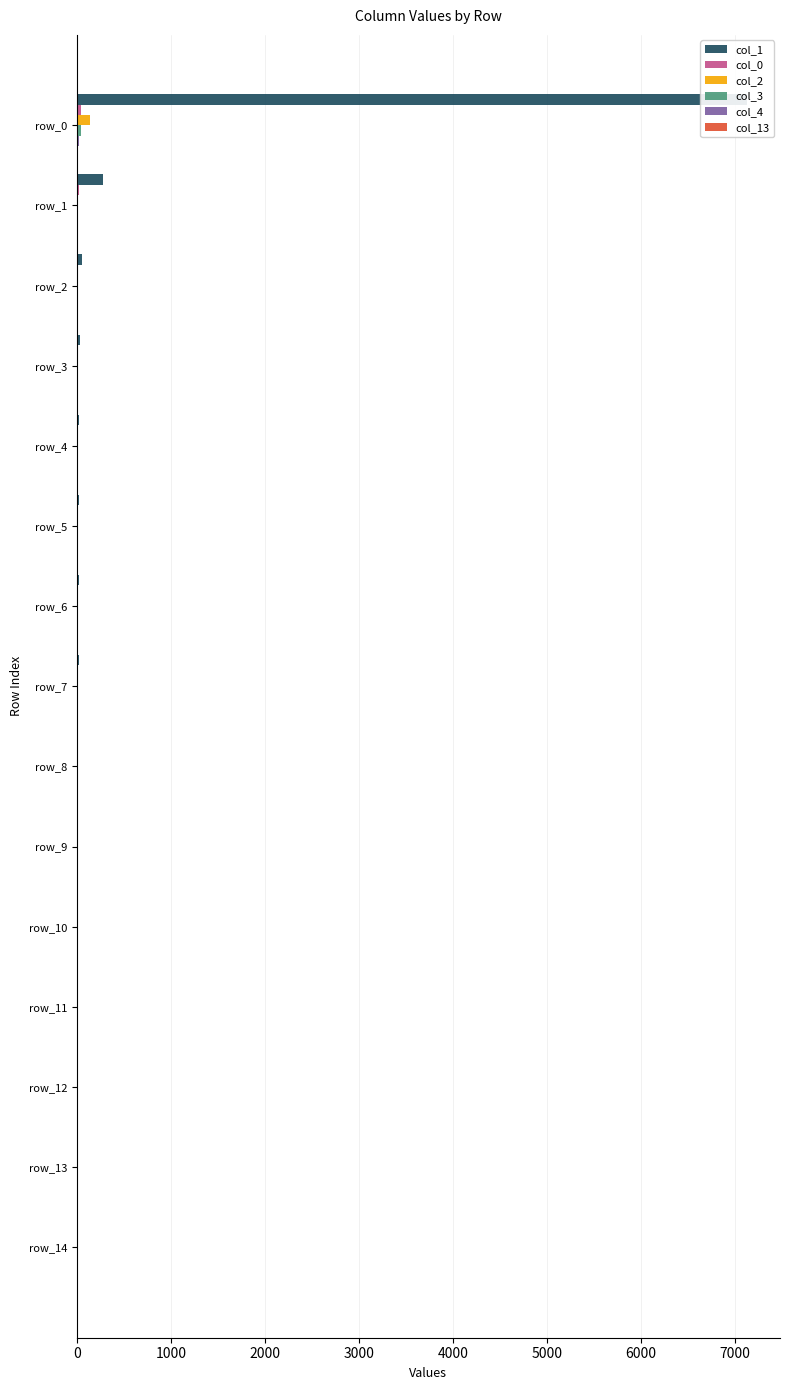

At 11, list the series in order from largest to smallest.

col_1, col_0, col_2, col_3, col_4, col_13